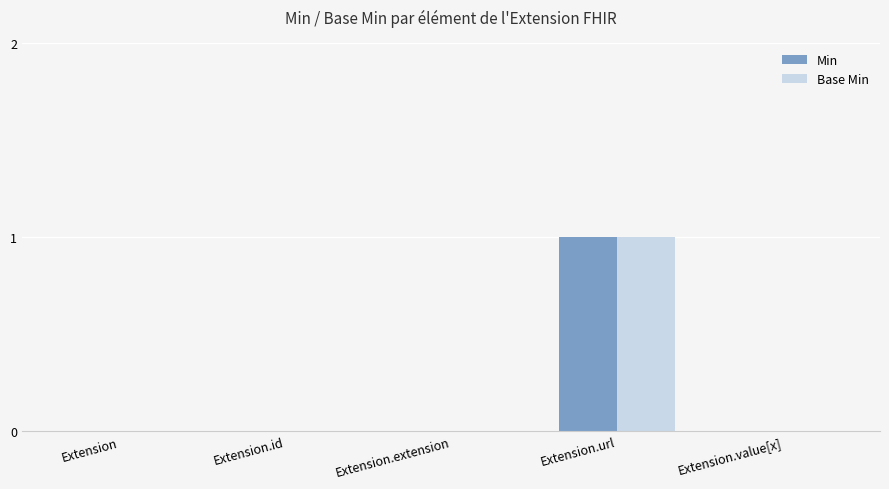

How many groups of bars are there?

5